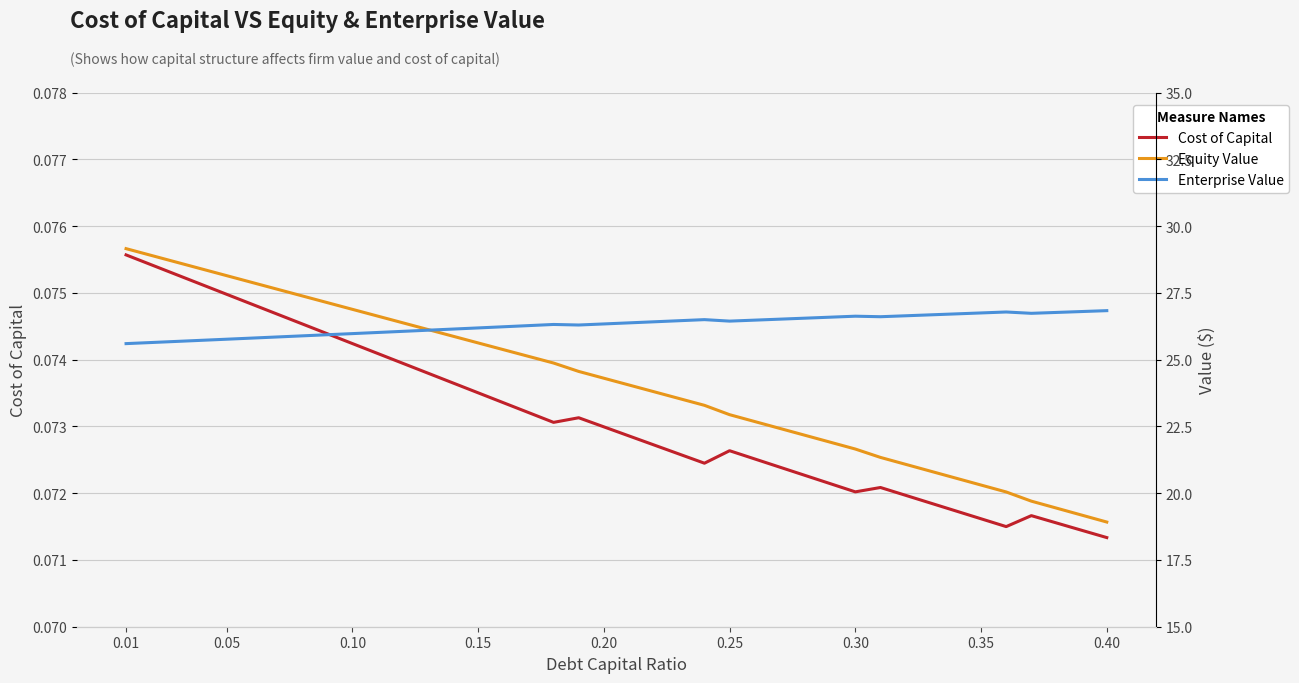

True or false: Cost of Capital has more than 1 points higher than both neighbors.

True